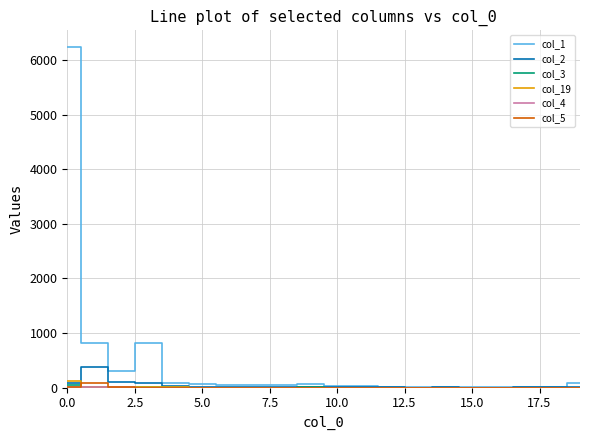

What is the sum of all col_5 values?

104